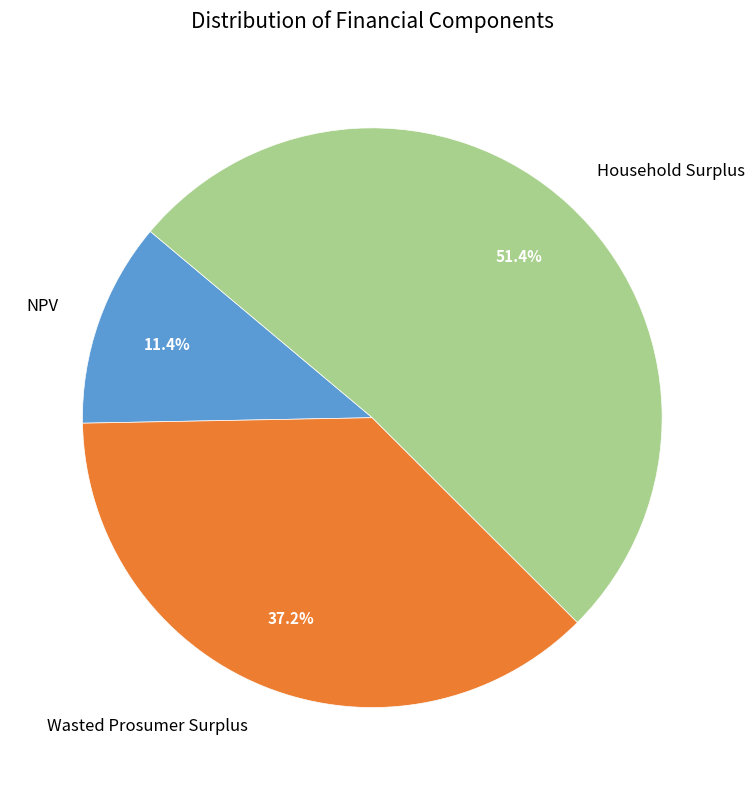

Is it true that Wasted Prosumer Surplus is 25% of the pie?

False